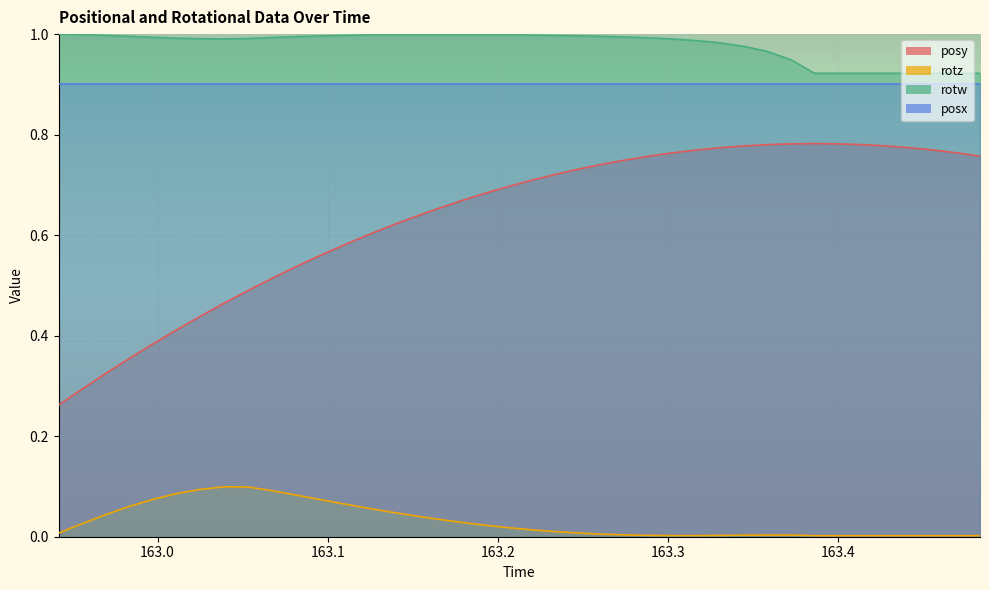

List the labels in order of posy value, smallest first.

162.9419, 162.9561, 162.9697, 162.9835, 162.9976, 163.0115, 163.0253, 163.0392, 163.053, 163.0669, 163.0809, 163.0947, 163.1088, 163.1226, 163.1362, 163.1505, 163.1642, 163.1781, 163.192, 163.2059, 163.2195, 163.2334, 163.2474, 163.2611, 163.2751, 163.2889, 163.4834, 163.3029, 163.4695, 163.4557, 163.3173, 163.3309, 163.4417, 163.3447, 163.4279, 163.3584, 163.4139, 163.3722, 163.4, 163.3861